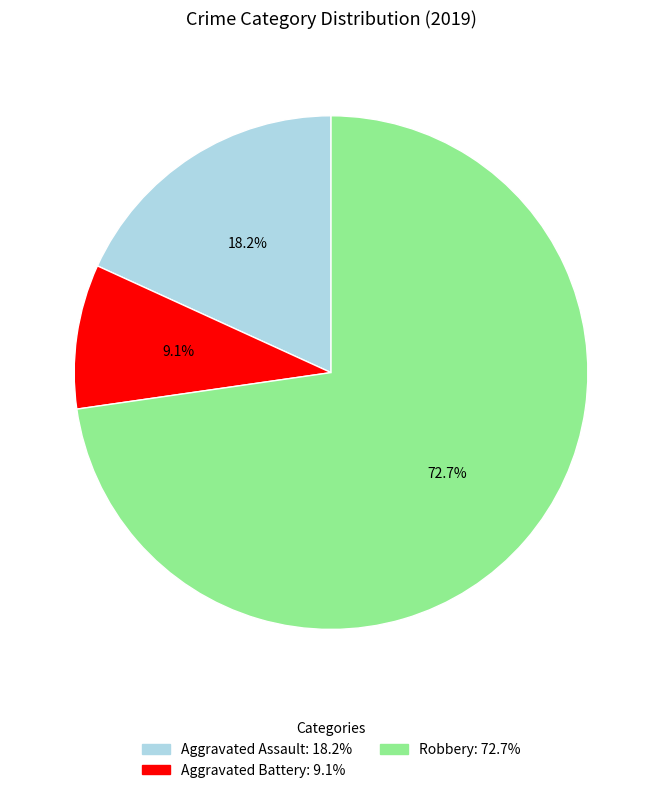

Count the number of slices in the pie.

3